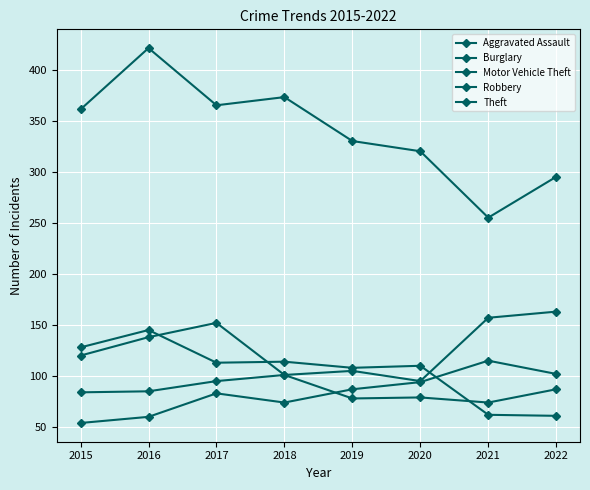

Which category has the highest value in the Burglary series?

2016